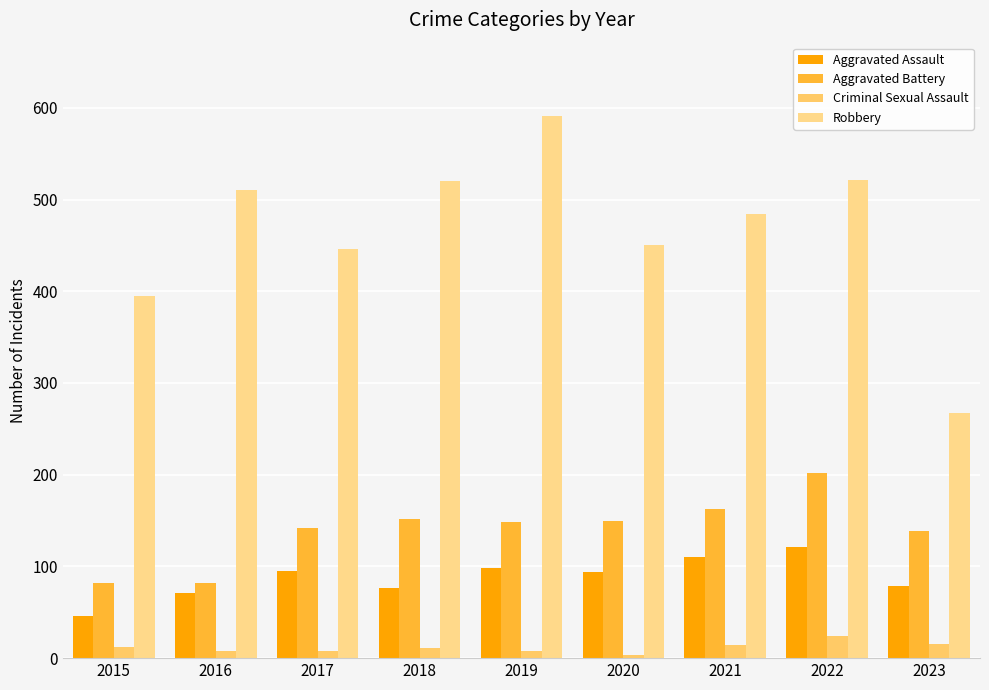

What is the sum of the Robbery values at 2019 and 2020?

1041